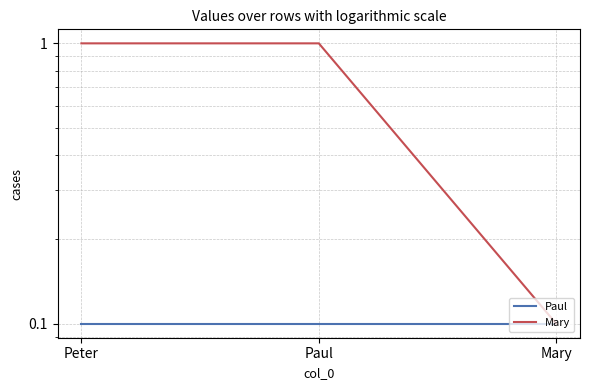

Is the value of Paul at Peter greater than the value of Mary at Paul?

No